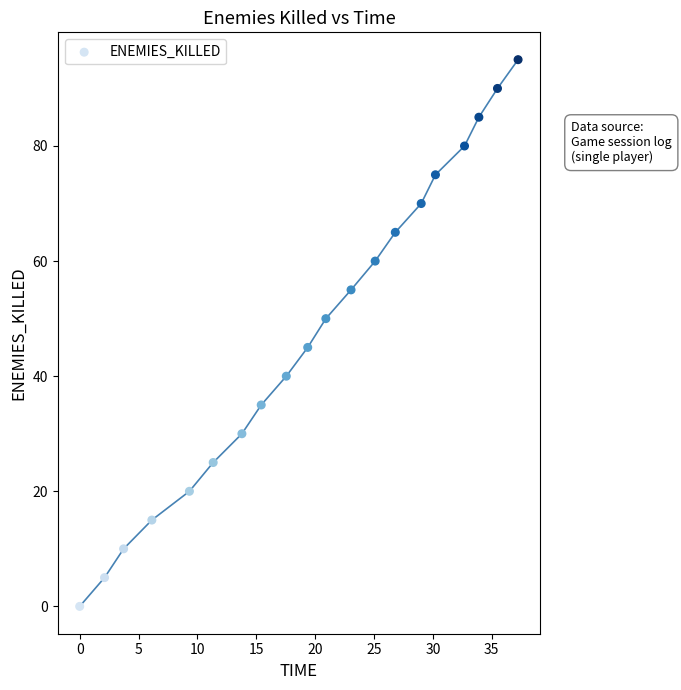

What is the range of Y values (max minus min)?

95